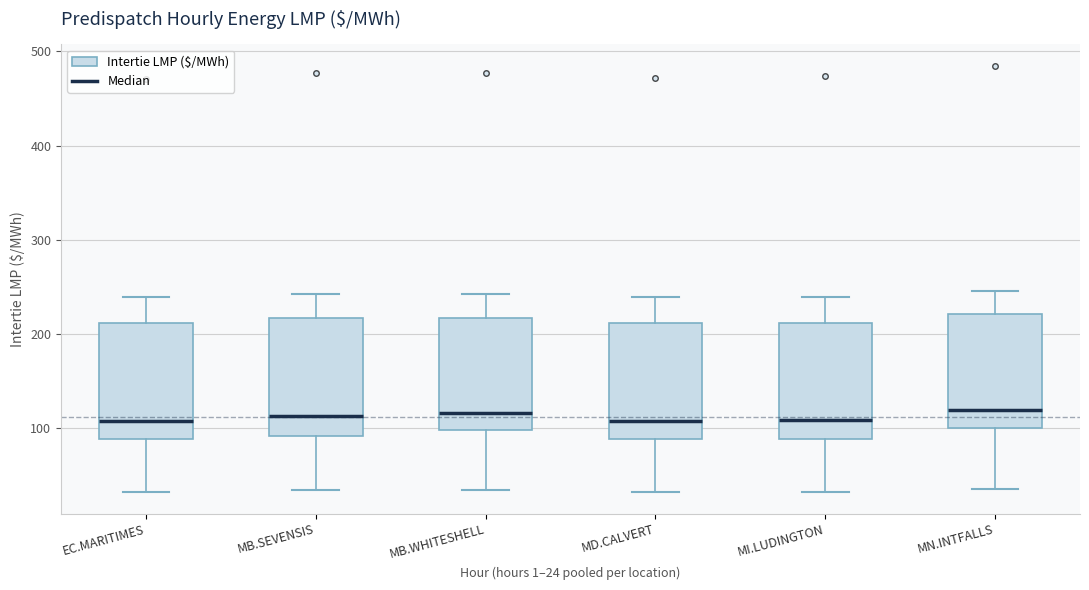

Reading left to right, read every box against the y-axis: the position of its median line, the range the box covers, and the ends of its whiskers. The values are not printed on the chart, so give them approximately, as read against the axis.

EC.MARITIMES: median 110, box 90 to 210, whiskers 30 to 240
MB.SEVENSIS: median 110, box 90 to 220, whiskers 30 to 240
MB.WHITESHELL: median 120, box 100 to 220, whiskers 30 to 240
MD.CALVERT: median 110, box 90 to 210, whiskers 30 to 240
MI.LUDINGTON: median 110, box 90 to 210, whiskers 30 to 240
MN.INTFALLS: median 120, box 100 to 220, whiskers 40 to 250